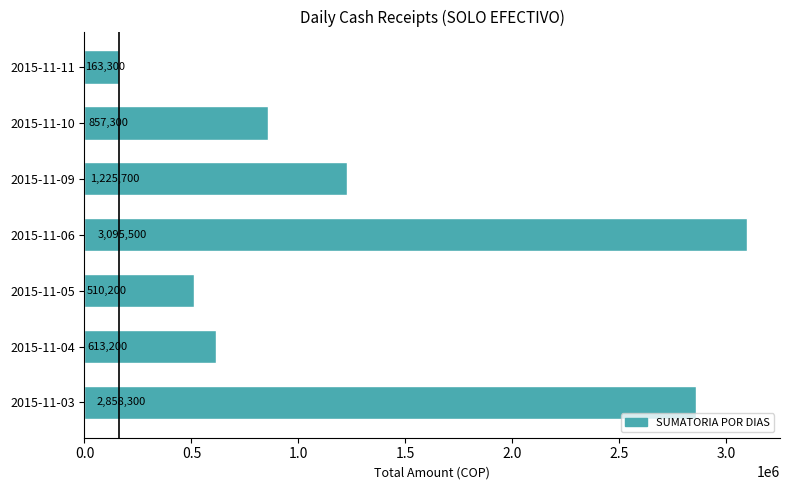

How many bars are there in total?

7